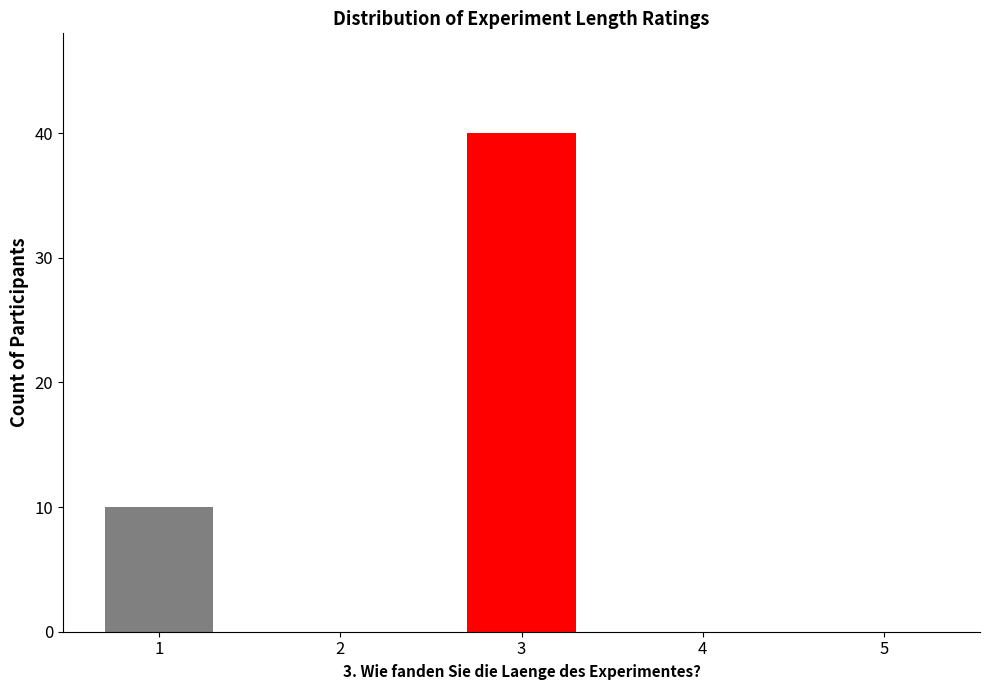

Which category has the highest value across all series?

3